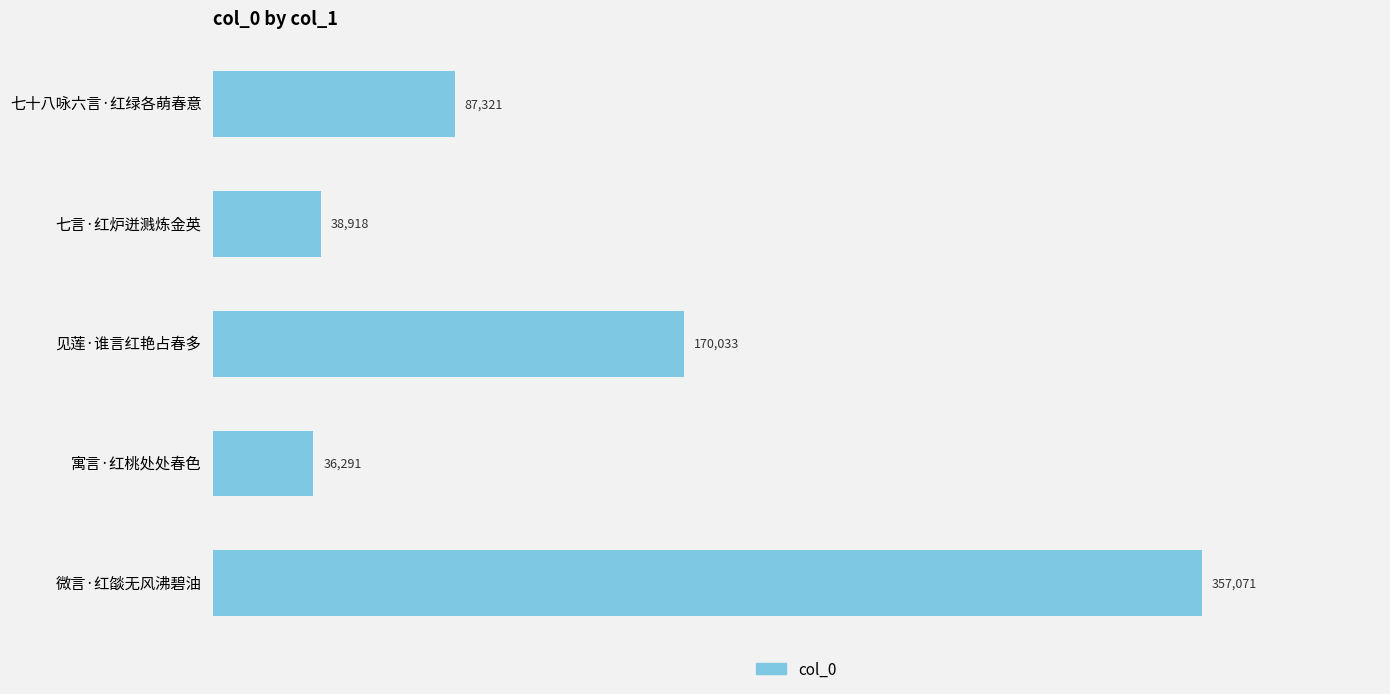

What is the average value?

137927